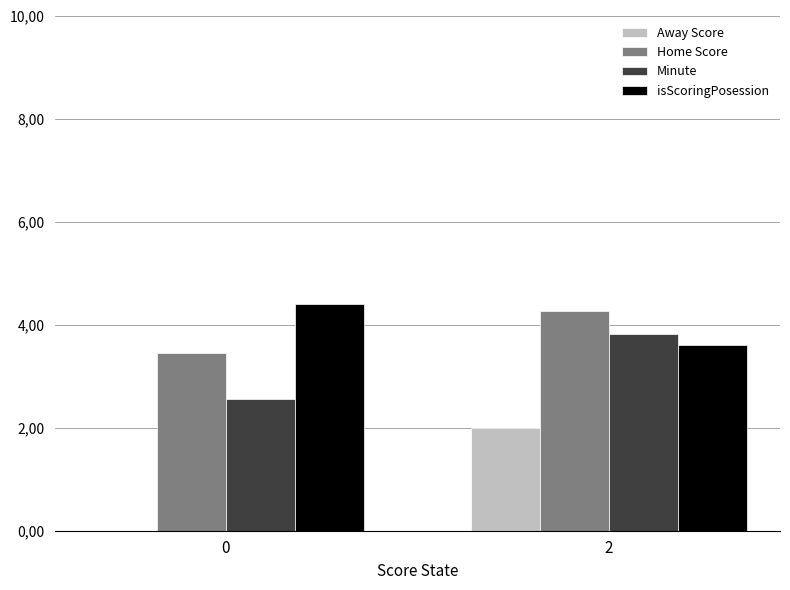

What are all the series names shown in the legend?

Away Score, Home Score, Minute, isScoringPosession